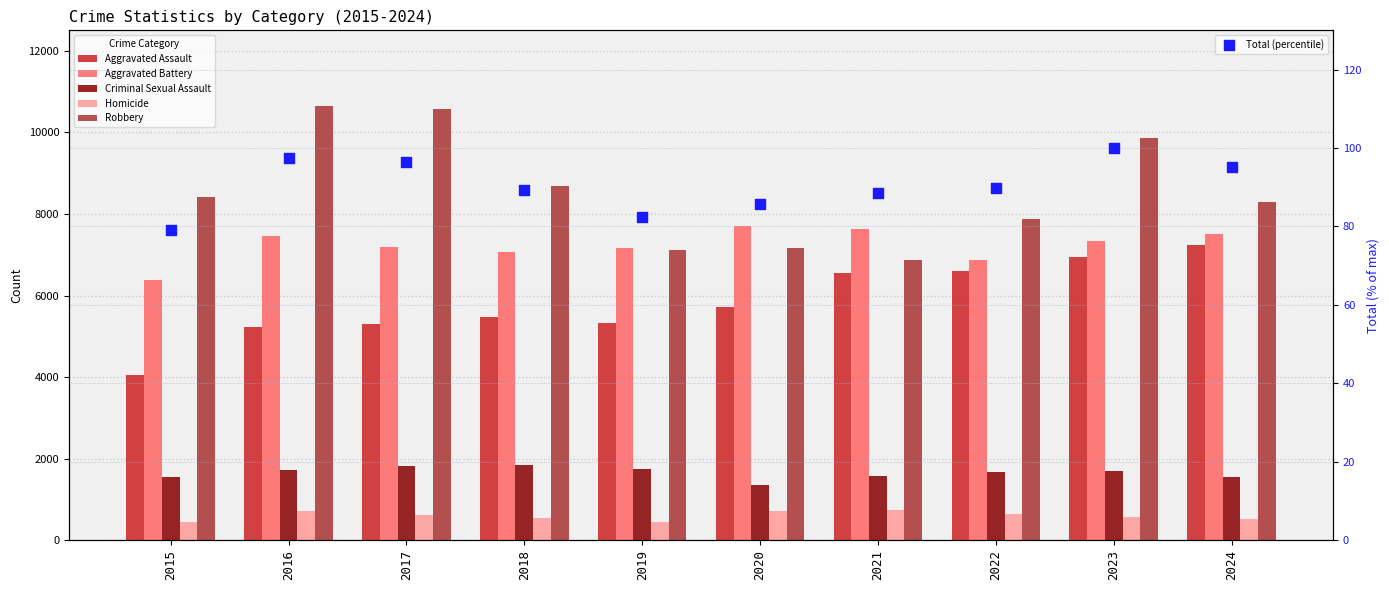

Which series has the largest total across all categories?

Robbery